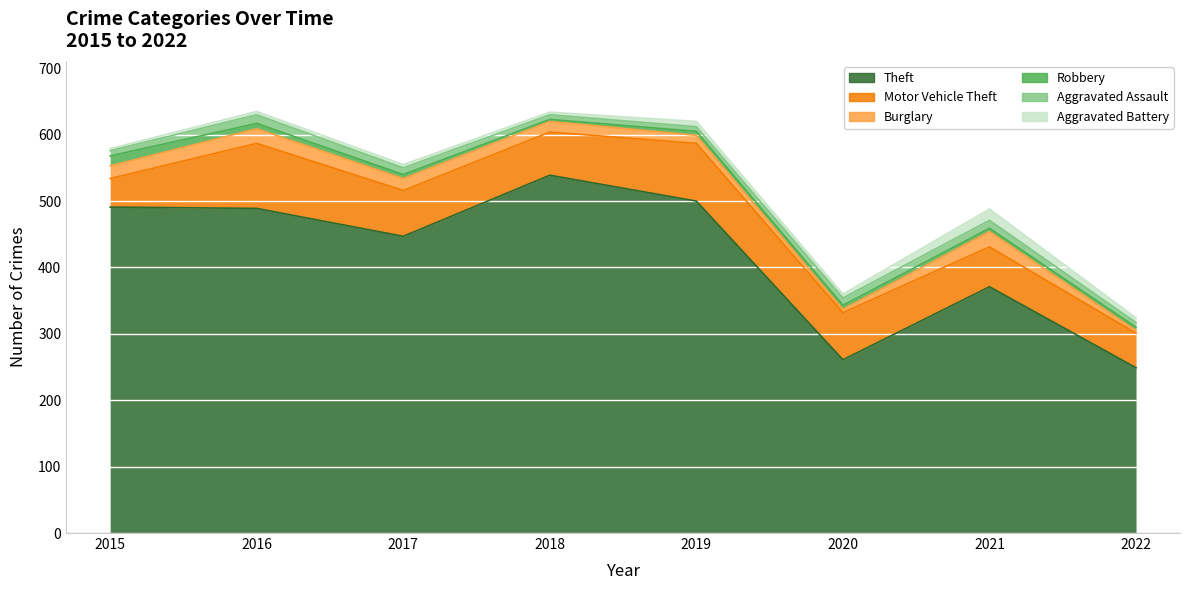

List the series in order of their peak value, lowest first.

Aggravated Assault, Robbery, Aggravated Battery, Burglary, Motor Vehicle Theft, Theft